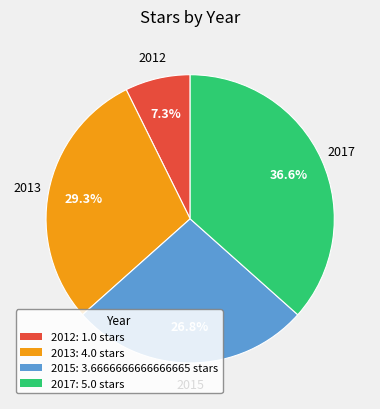

Rank the categories by value from highest to lowest.

2017, 2013, 2015, 2012